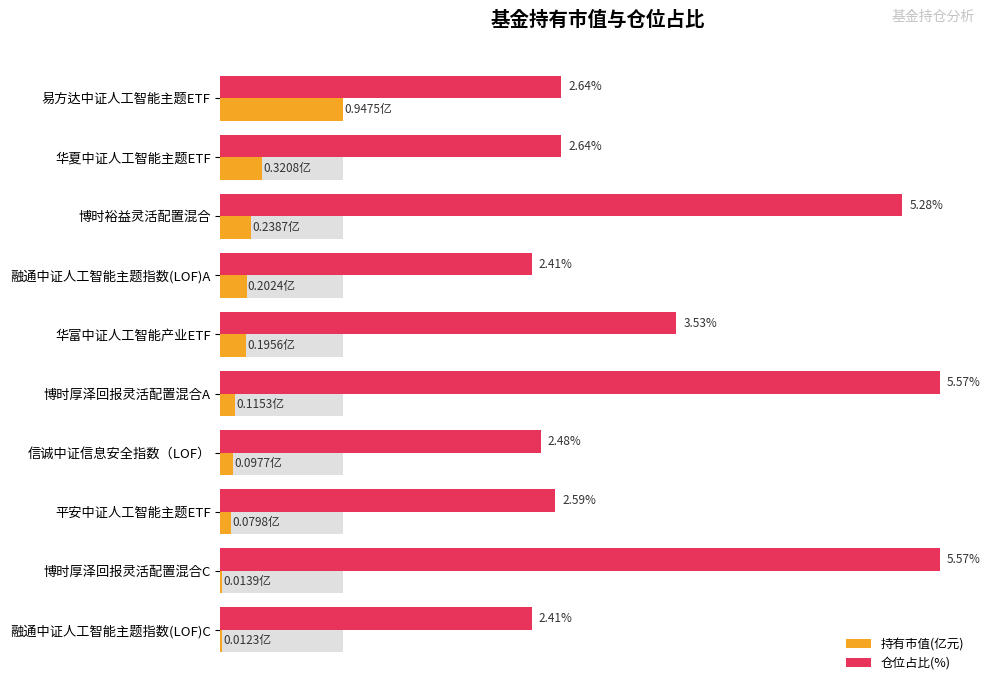

At how many categories does at least one series exceed 0?

10